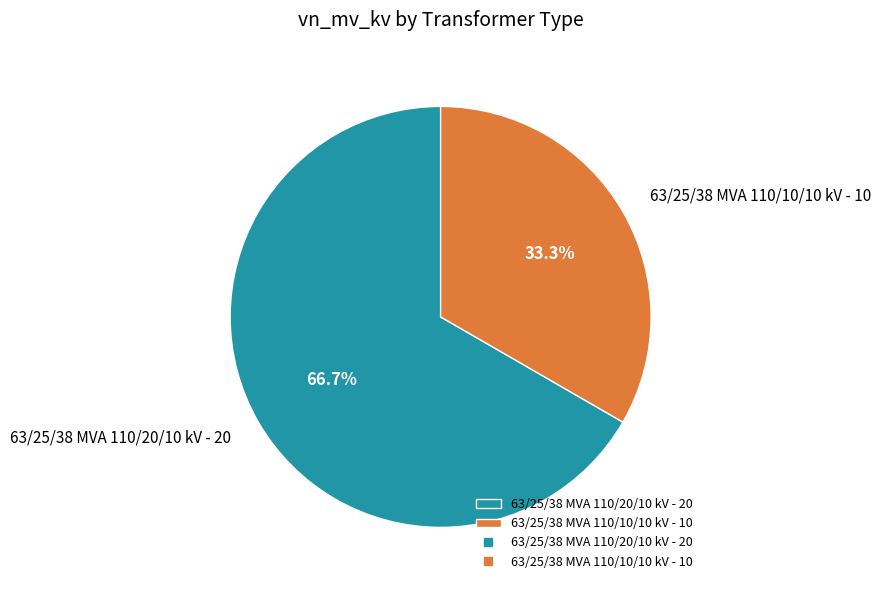

What percentage is the 63/25/38 MVA 110/20/10 kV slice, to the nearest percent?

67%